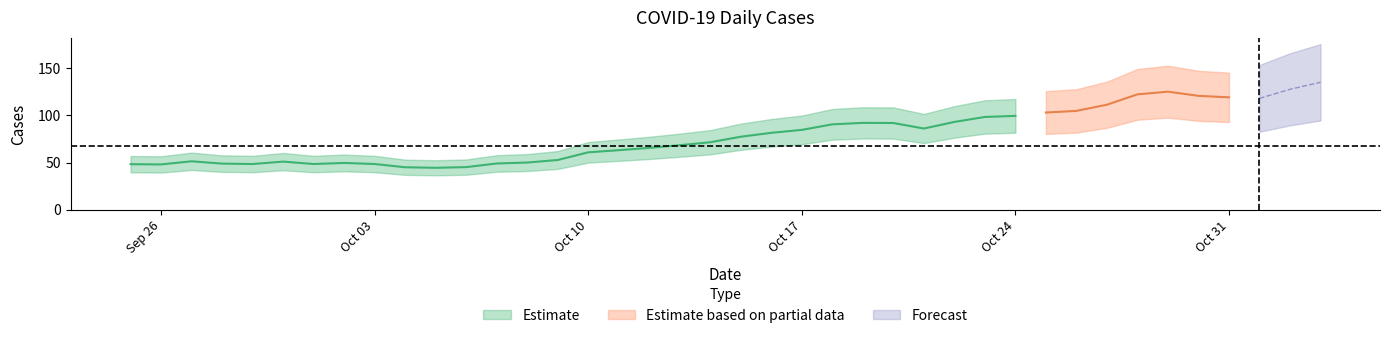

Between 2022-10-19 and 2022-10-05, which is larger?

2022-10-19